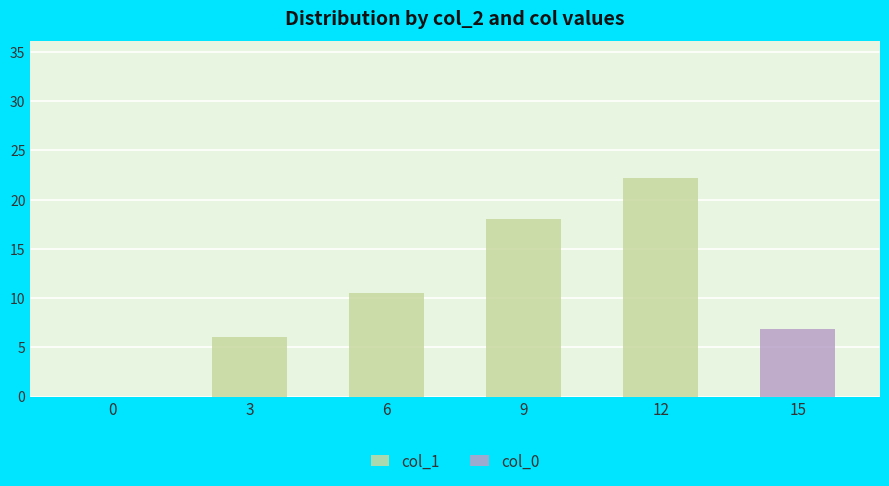

Is it true that col_1 equals 6.0 at 3?

True